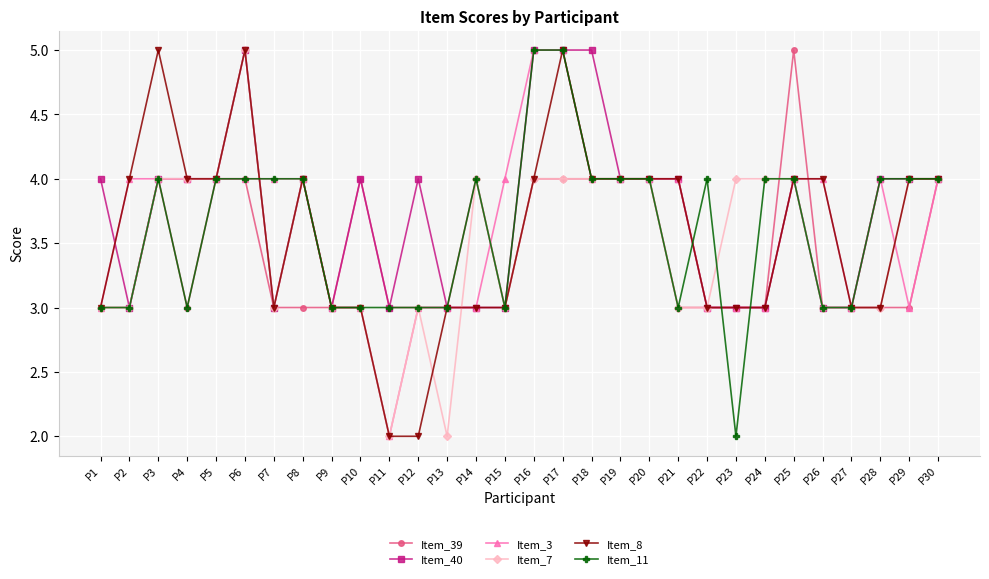

What is the sum of all Item_11 values?

108